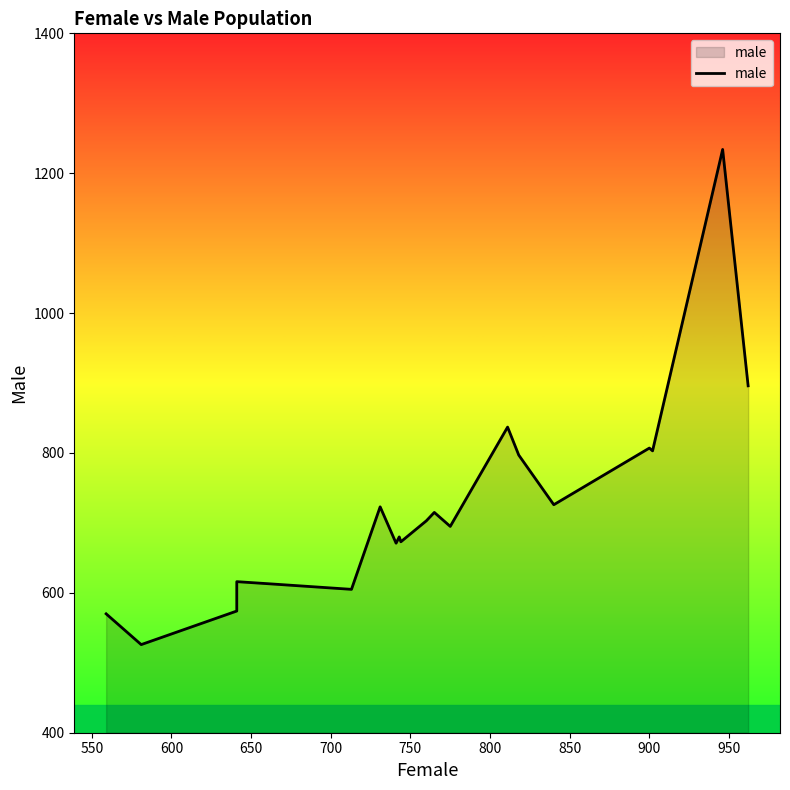

Approximately how many times larger is the value at 800 compared to 650?

1.2